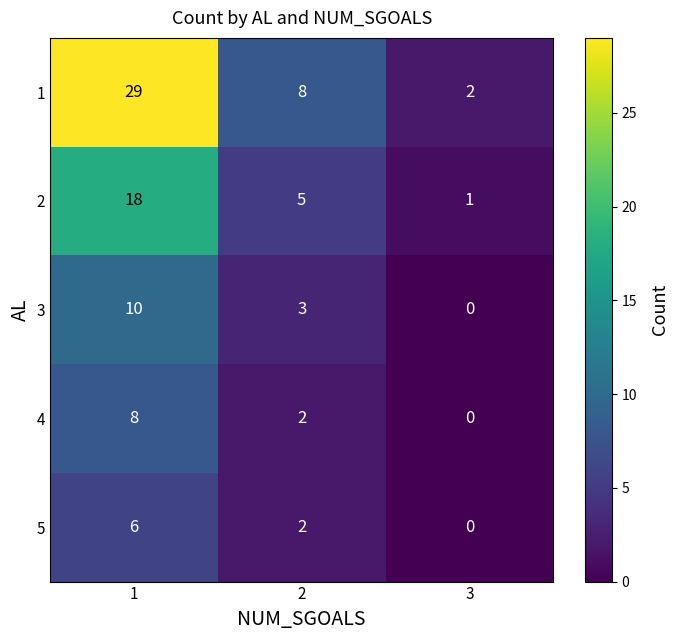

What is the difference between the highest and lowest values at 2?

6